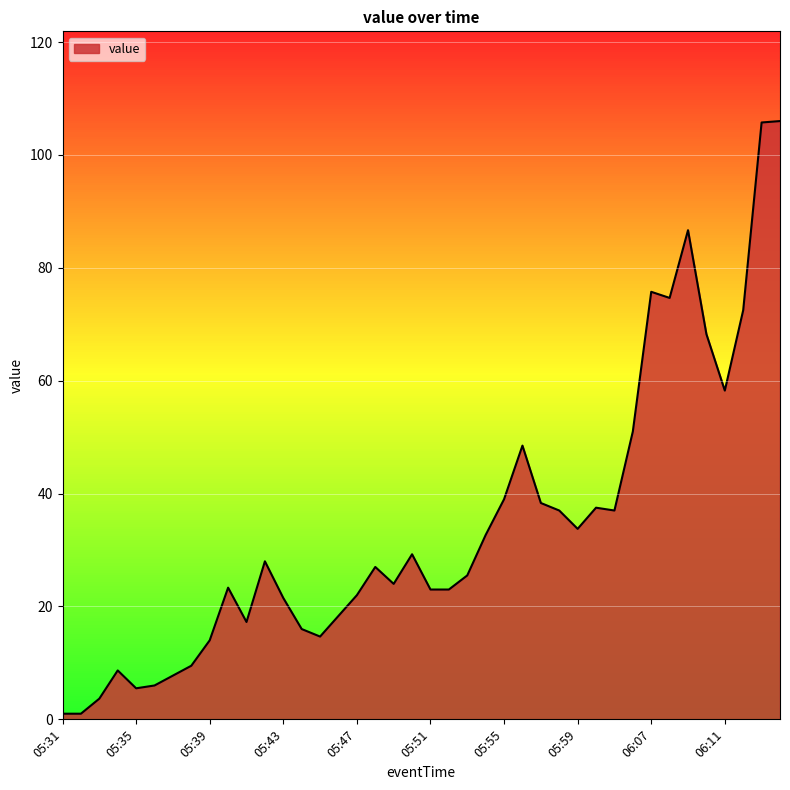

What is the greatest value displayed?

106.0